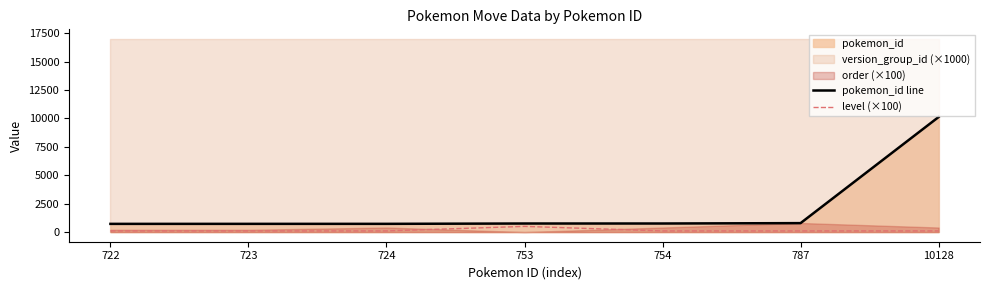

At which category is the sum across all series the highest?

10128